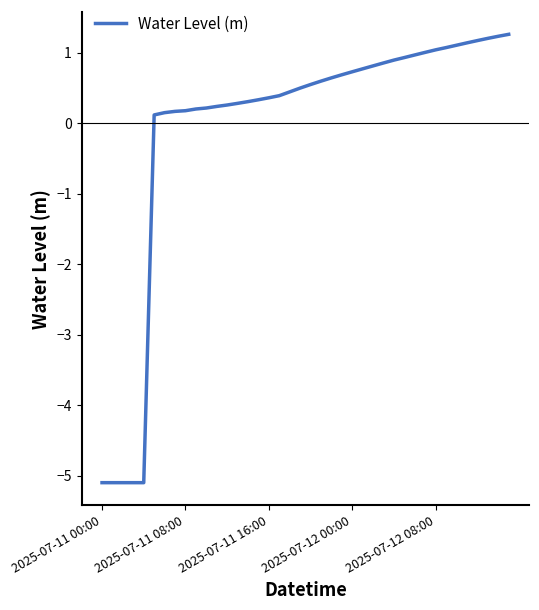

What is the difference between the maximum and minimum values?

6.4